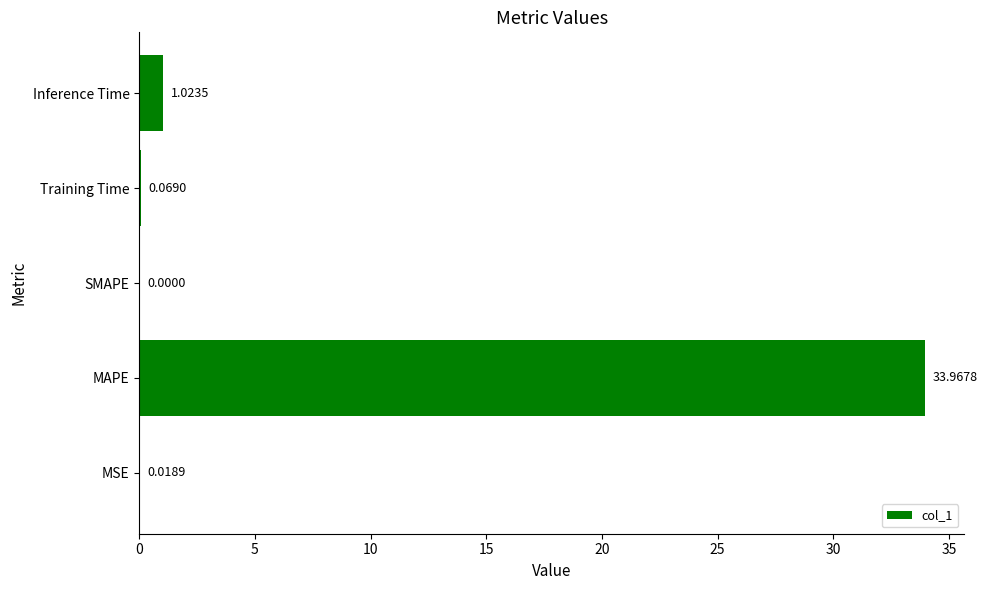

What is the sum of all values?

35.1